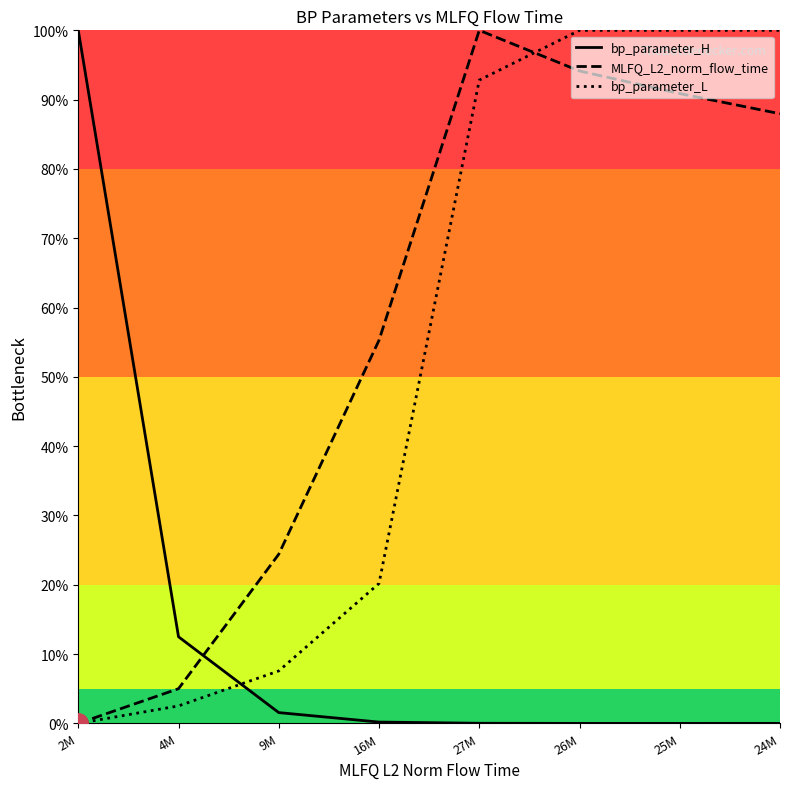

Is the value of bp_parameter_H at 9M greater than the value of MLFQ_L2_norm_flow_time at 25M?

No